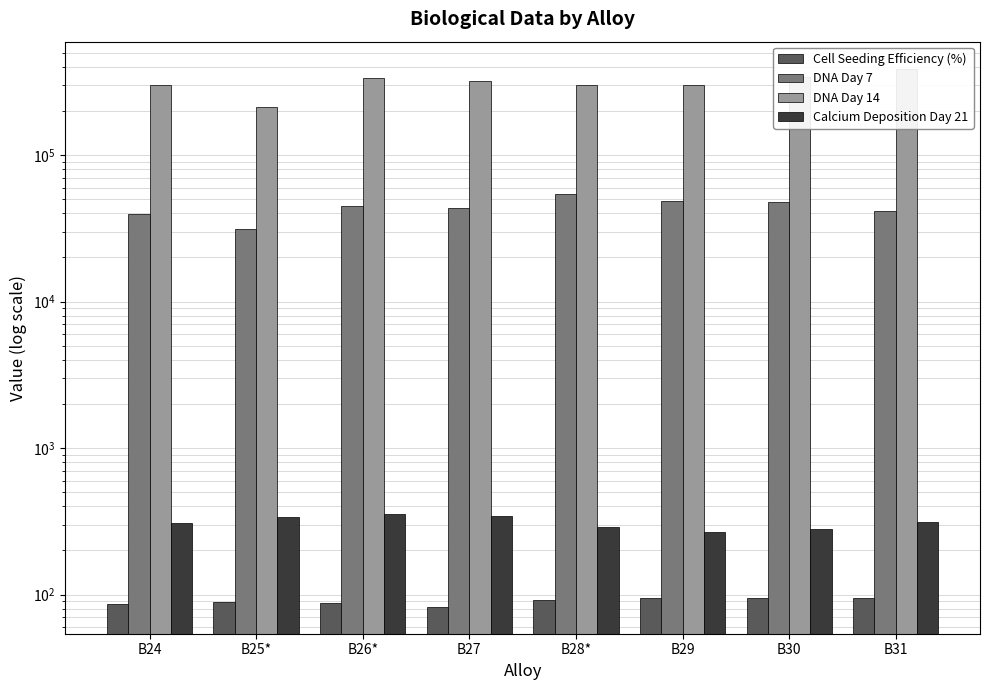

Rank the categories by DNA Day 7 value from highest to lowest.

B28*, B29, B30, B26*, B27, B31, B24, B25*